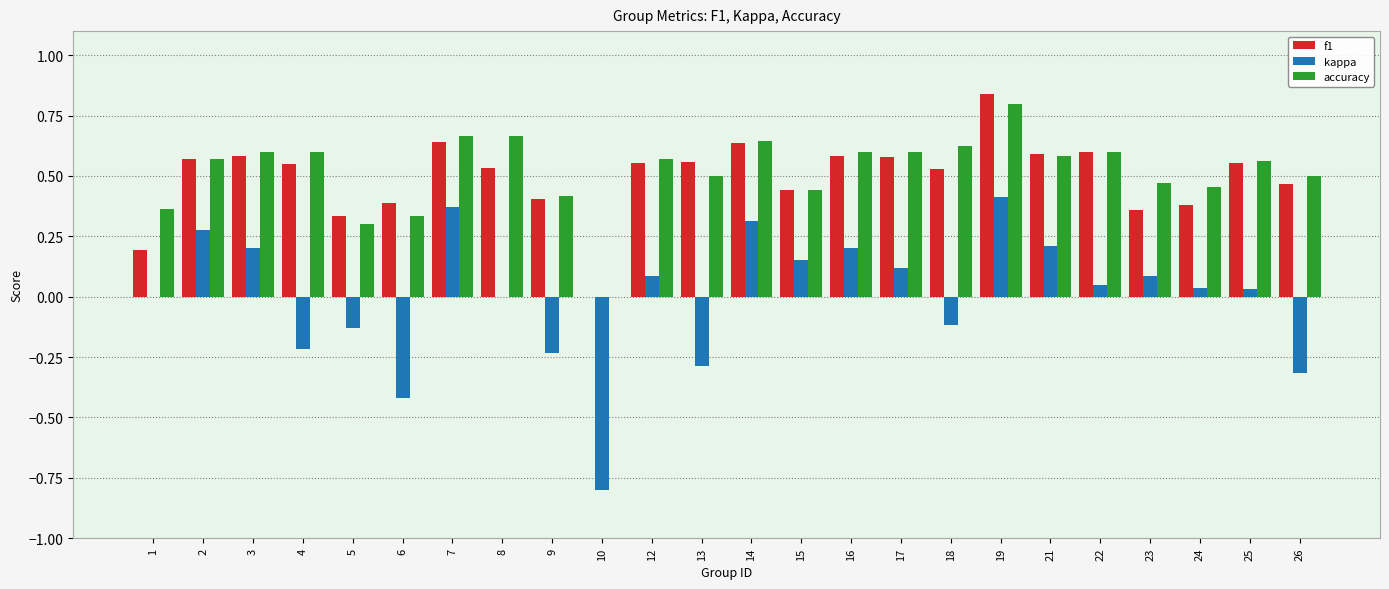

Between 2 and 26, which series saw the biggest shift?

kappa